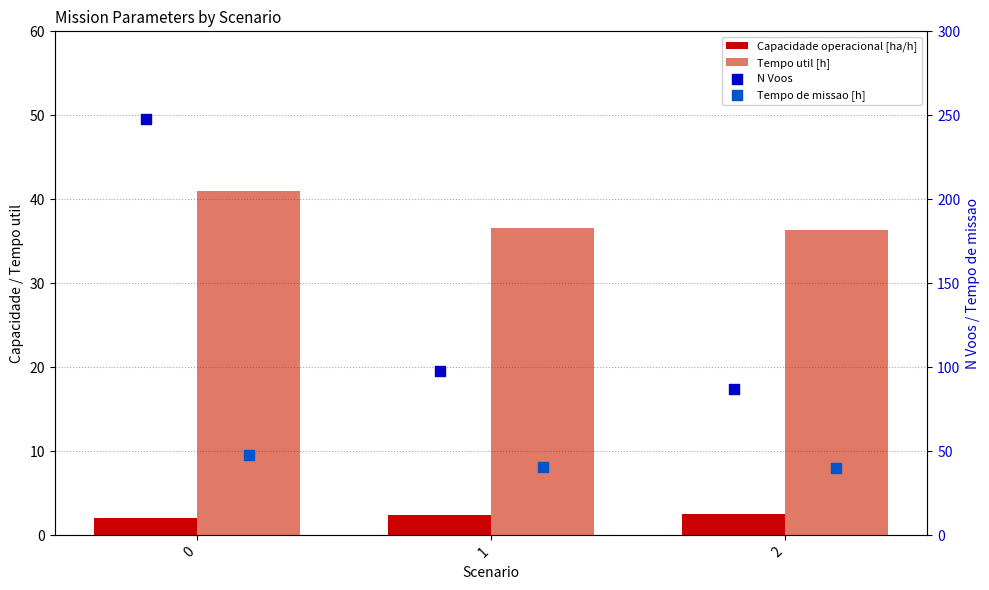

Which series reaches the maximum Y coordinate?

N Voos